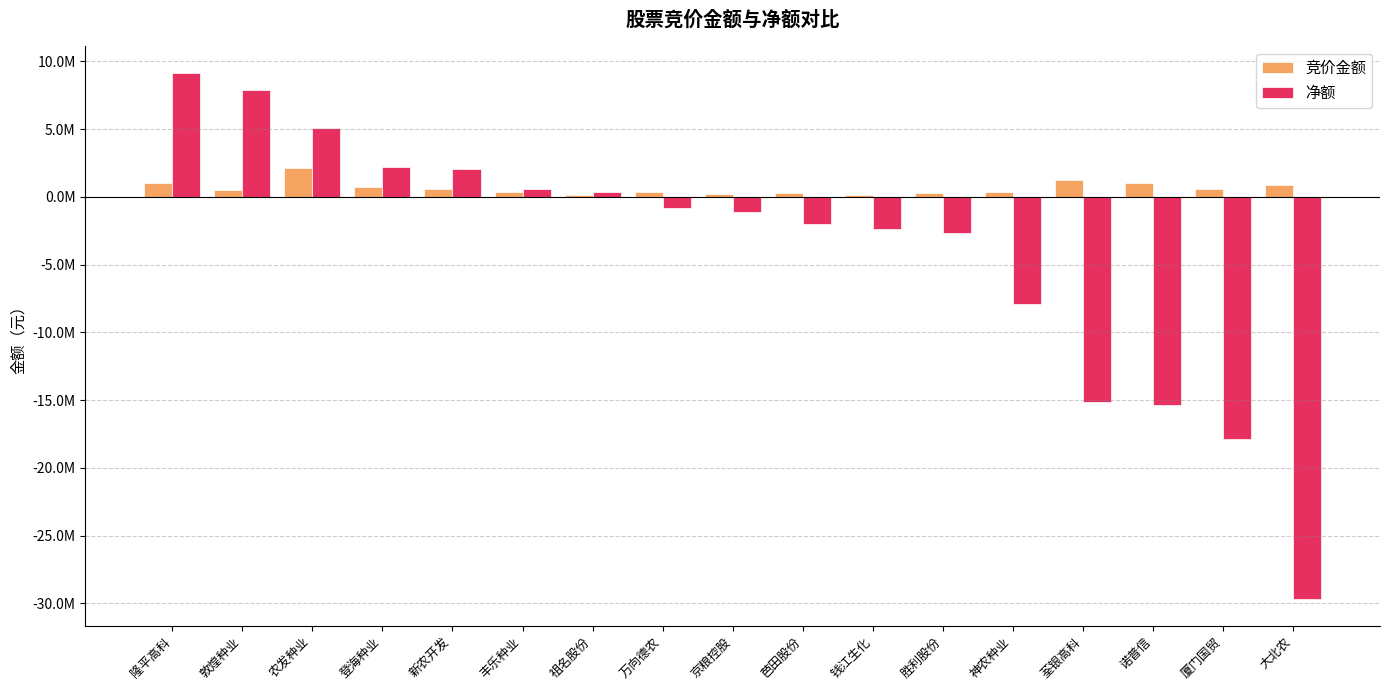

What are all the series names shown in the legend?

竞价金额, 净额